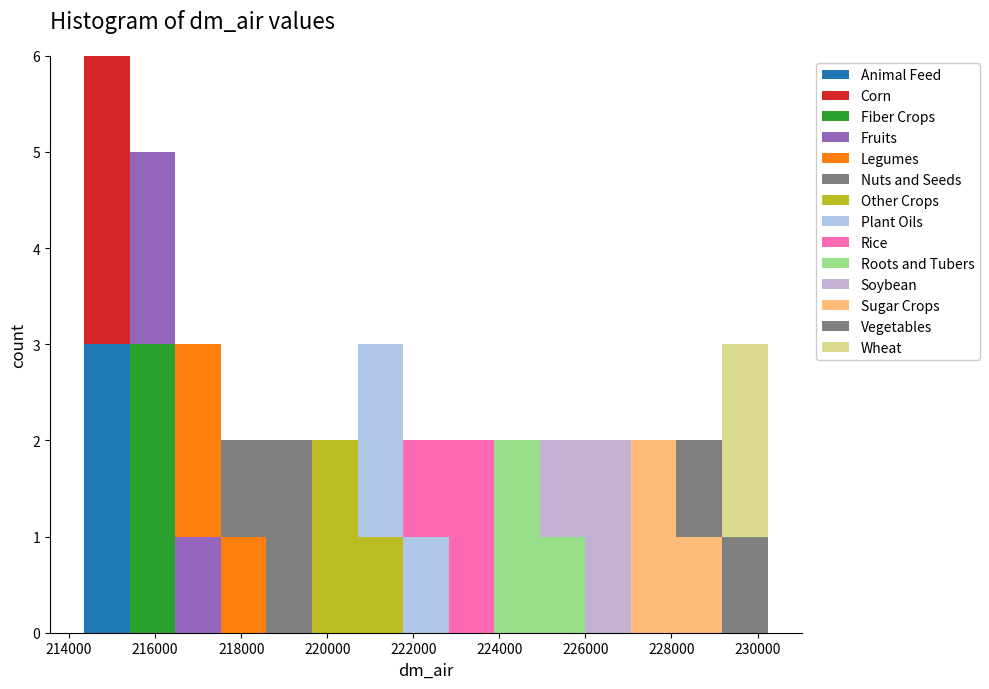

Which range on the x-axis has the tallest stacked bar (by total height)?

214400 to 215400